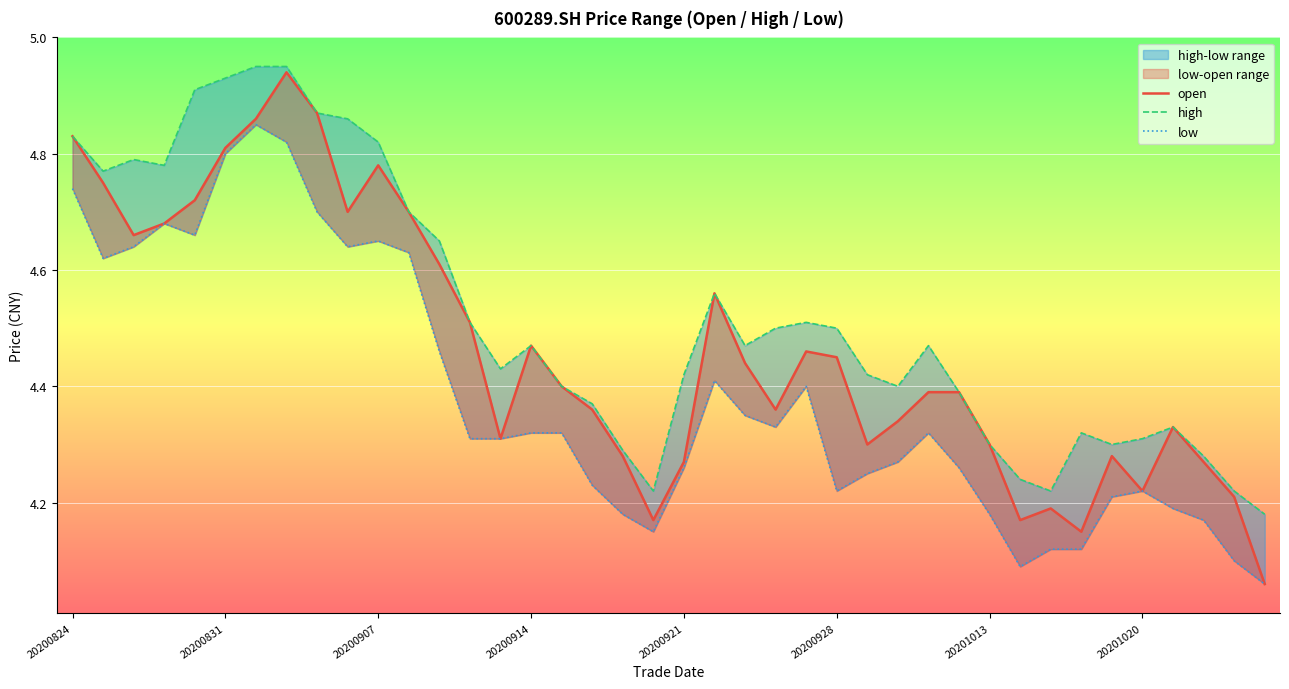

Does the chart display data point markers on the line(s)?

No